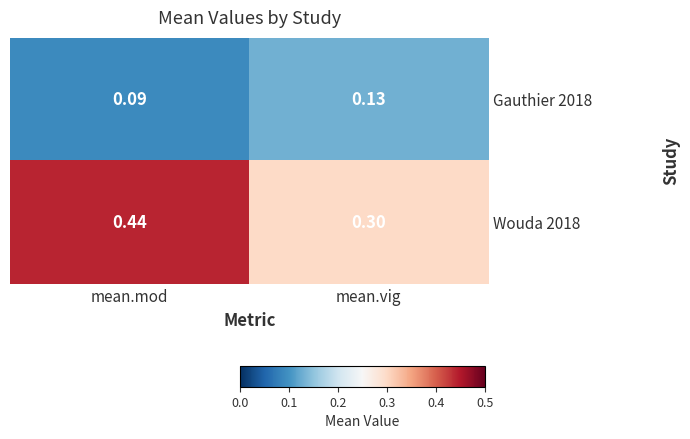

At which label is Gauthier 2018 closest to 0?

mean.mod